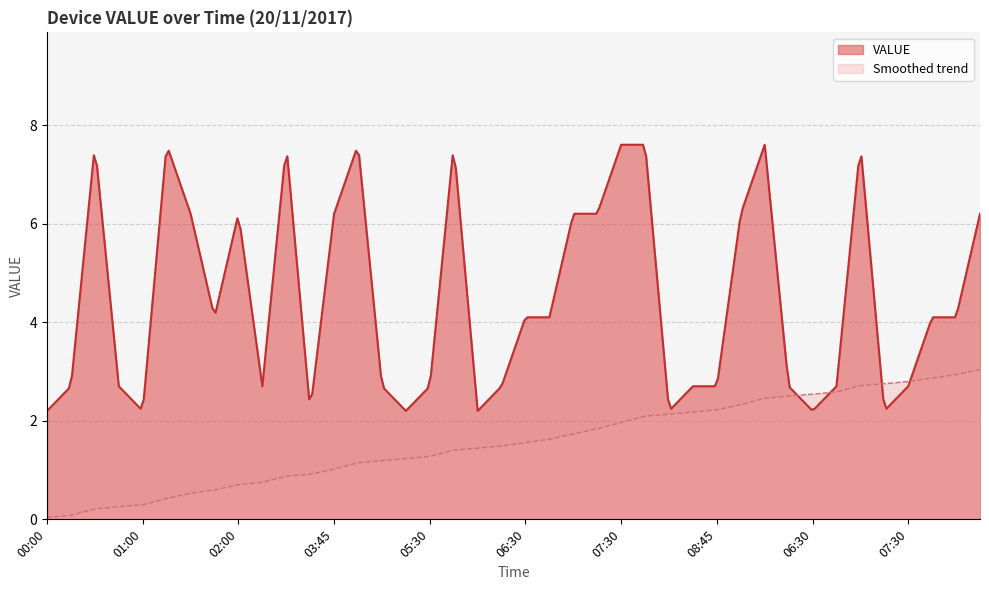

How many values exceed 4?

21